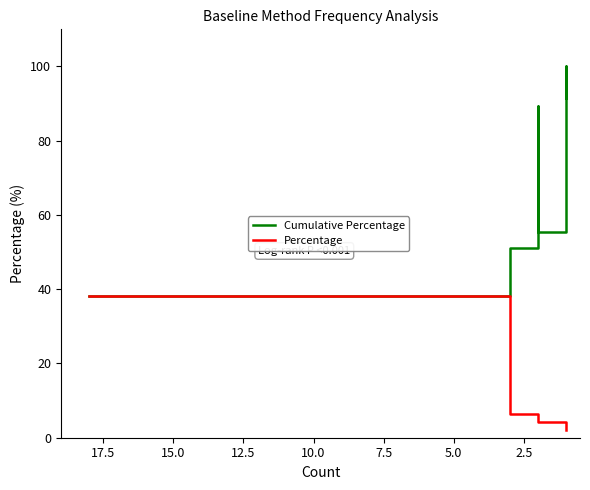

Reading left to right, what are all the values shown in this chart?

Cumulative Percentage: 38.3	44.7	51.1	59.6	76.6	72.4	80.9	85.1	89.4	68.1	63.8	55.3	100.0	97.9	95.8	93.7	91.5
Percentage: 38.3	6.4	6.4	4.3	4.3	4.3	4.3	4.3	4.3	4.3	4.3	4.3	2.1	2.1	2.1	2.1	2.1